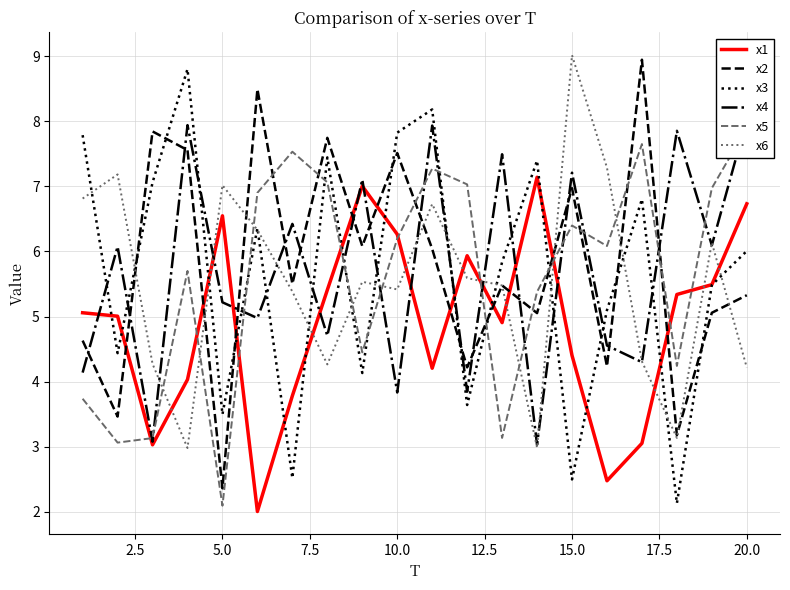

True or false: x1 has more than 2 interior local peaks.

True